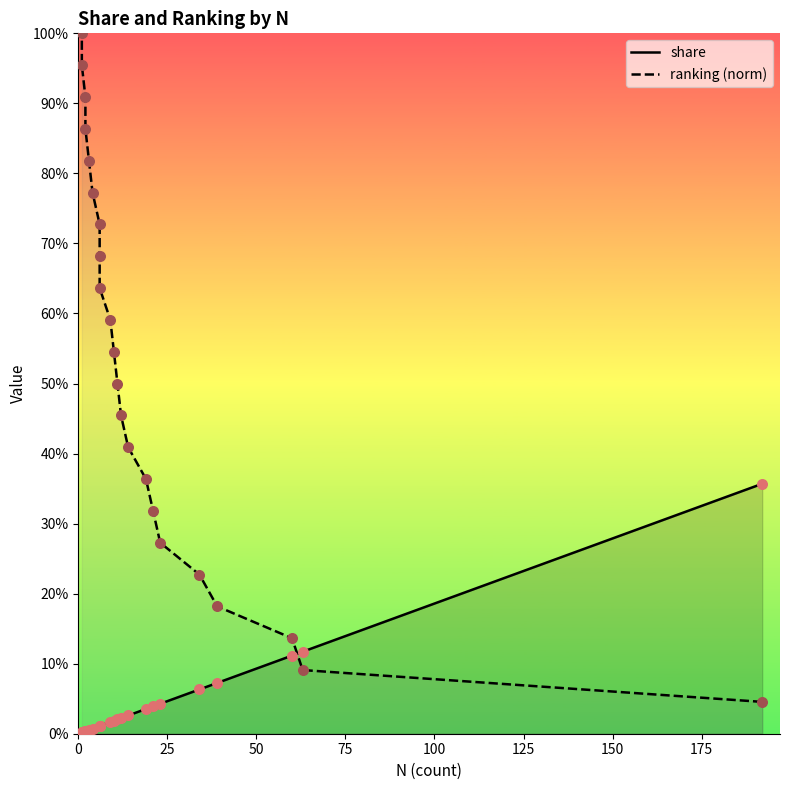

Is the value of share at 17 greater than the value of ranking (norm) at 21?

No